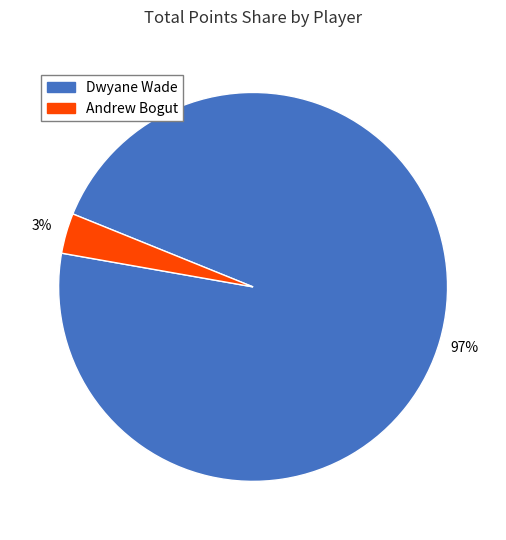

Between Dwyane Wade and Andrew Bogut, which is larger?

Dwyane Wade